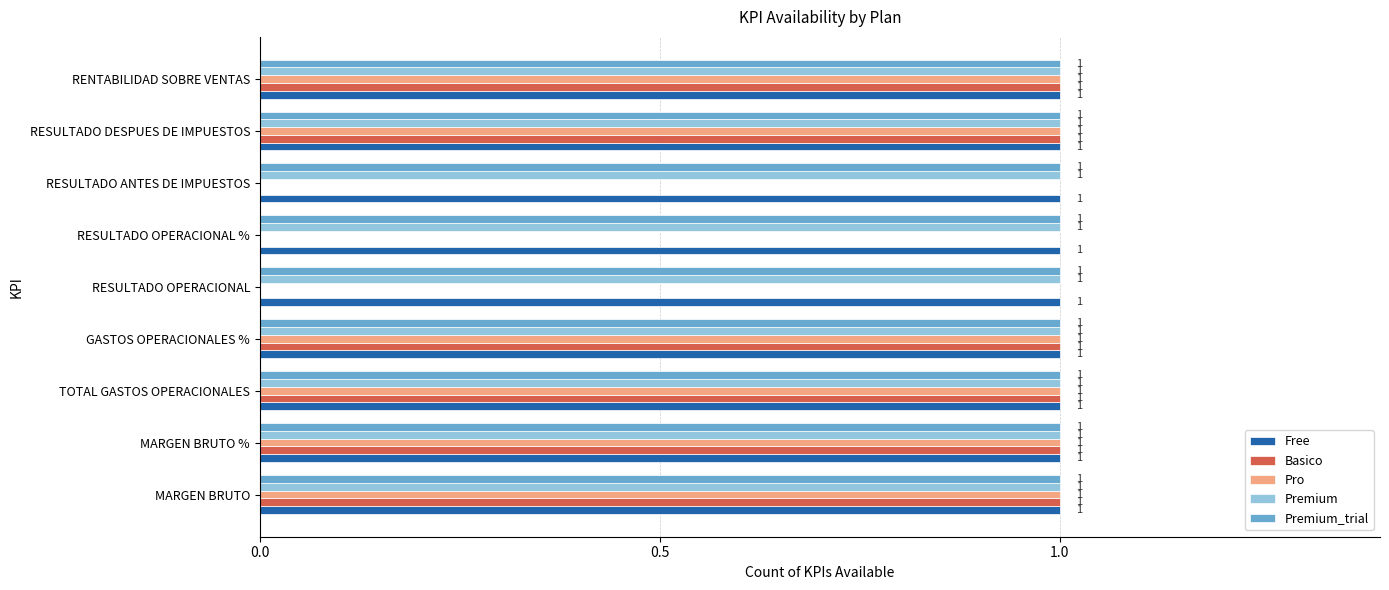

What is the total value across all series at RESULTADO DESPUES DE IMPUESTOS?

5